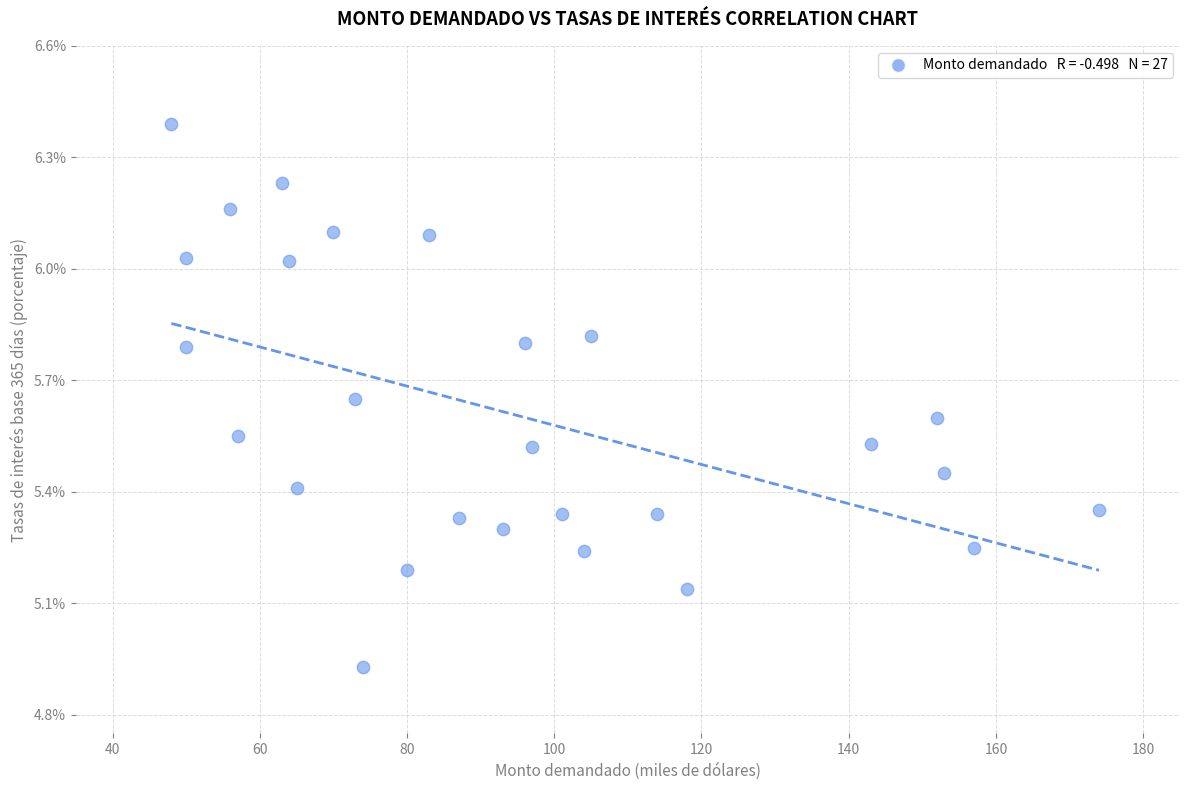

What is the range of X values (max minus min)?

126.0